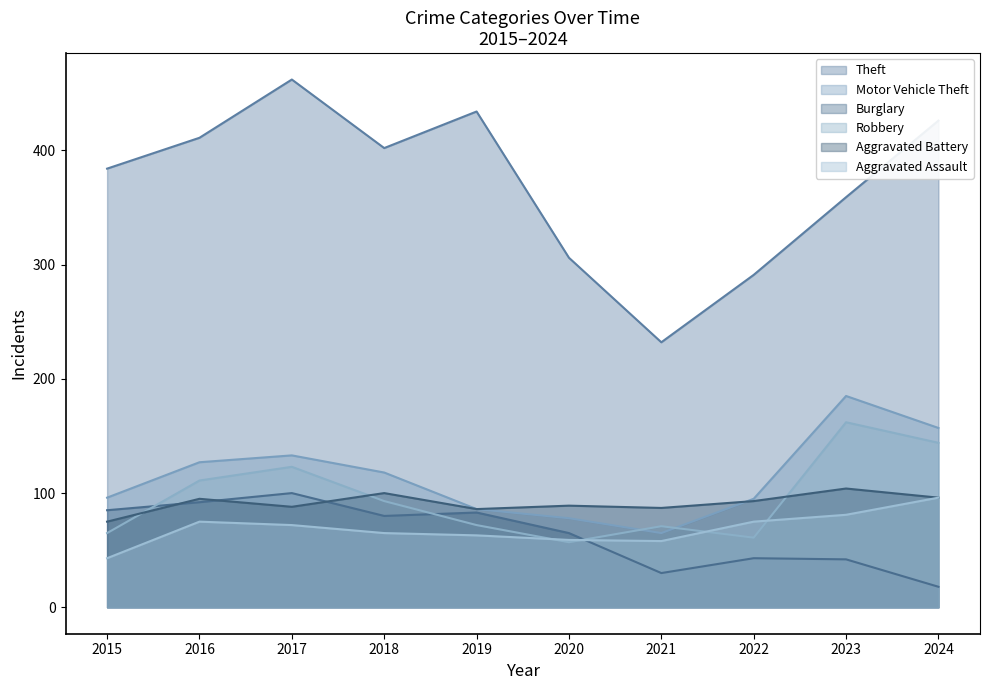

True or false: Motor Vehicle Theft and Burglary cross at least once.

False